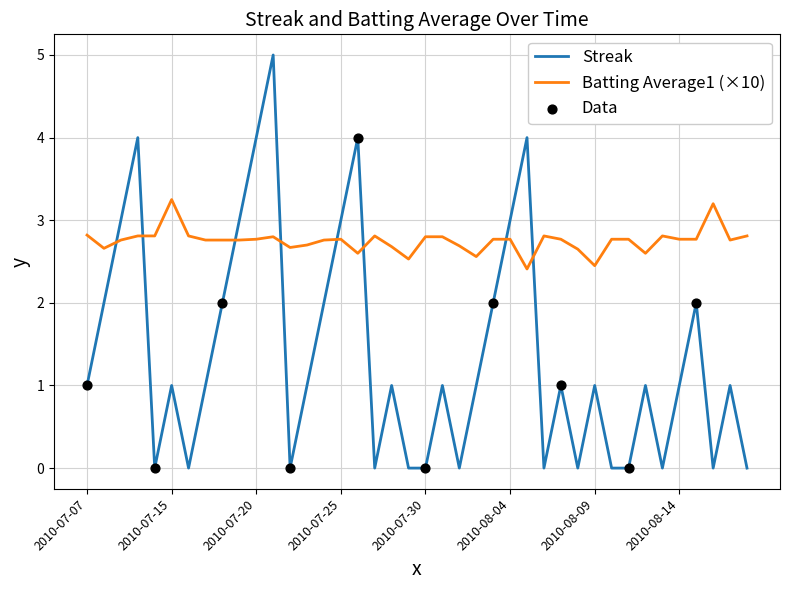

Which series has the largest total across all categories?

Batting Average1 (×10)